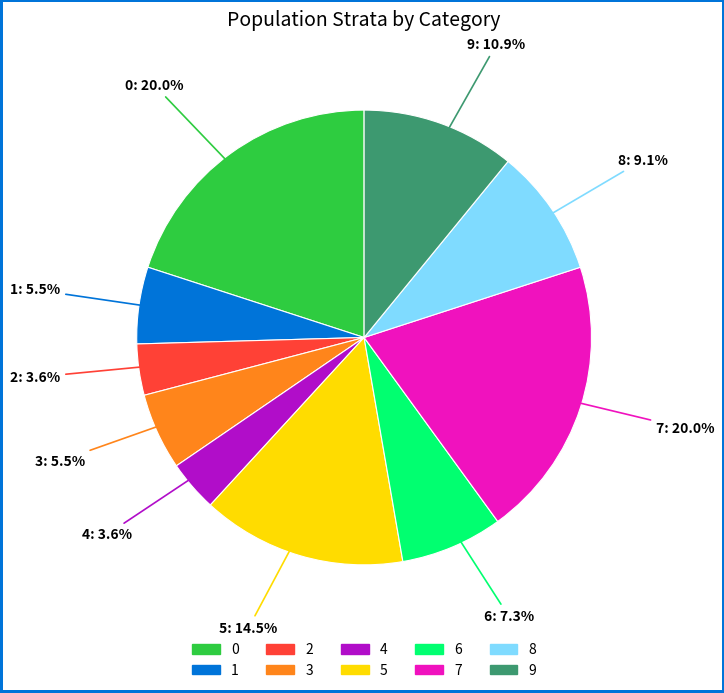

Between 4 and 3, which is larger?

3